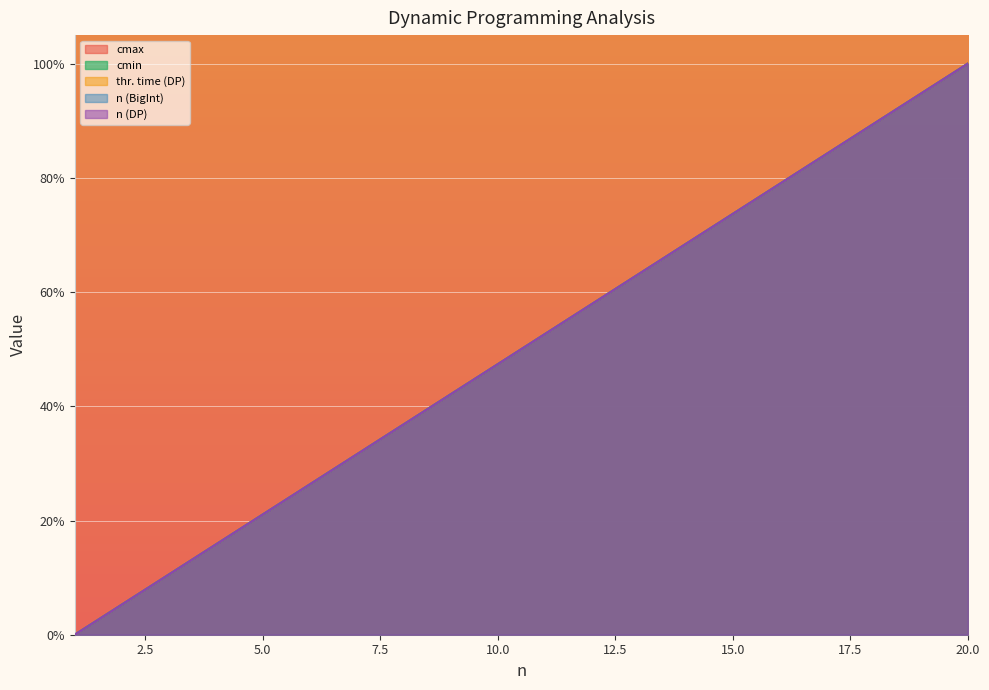

What is the value of the cmin point at the 15th from the left?

73.7